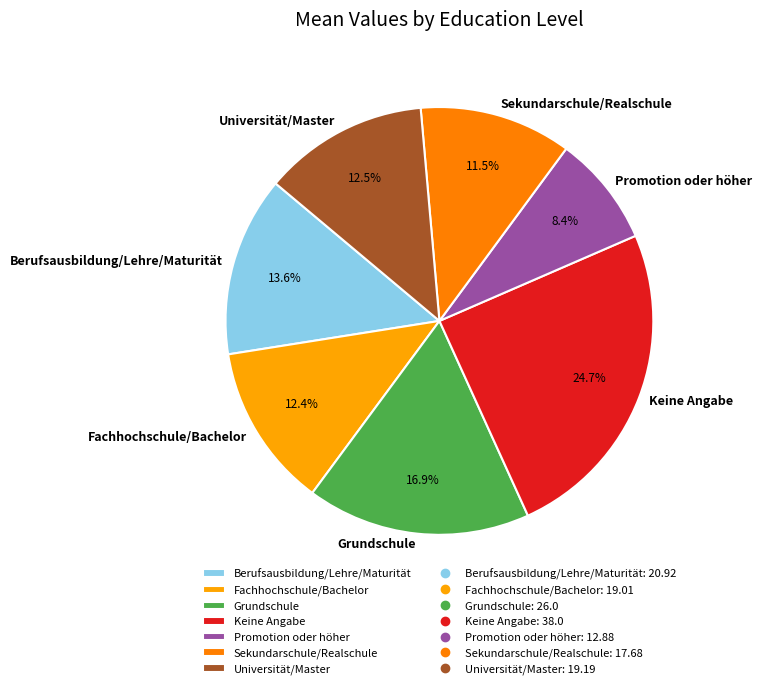

The Berufsausbildung/Lehre/Maturität slice represents 14% of the pie. True or false?

True